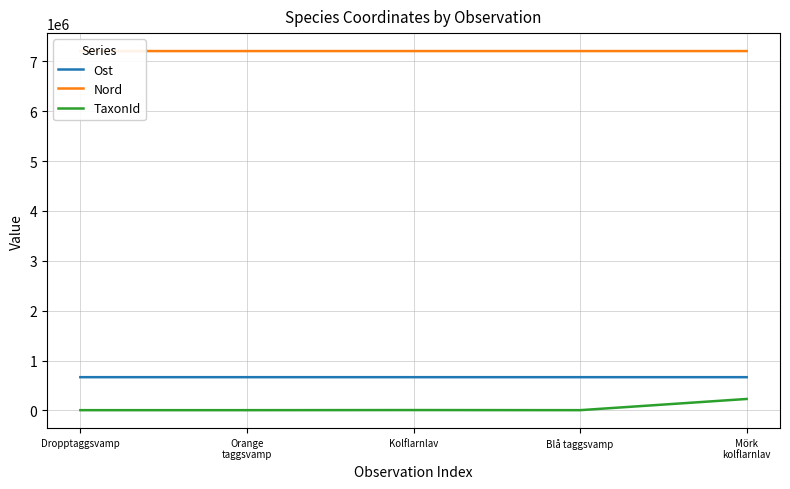

At how many categories does at least one series exceed 6400496?

5